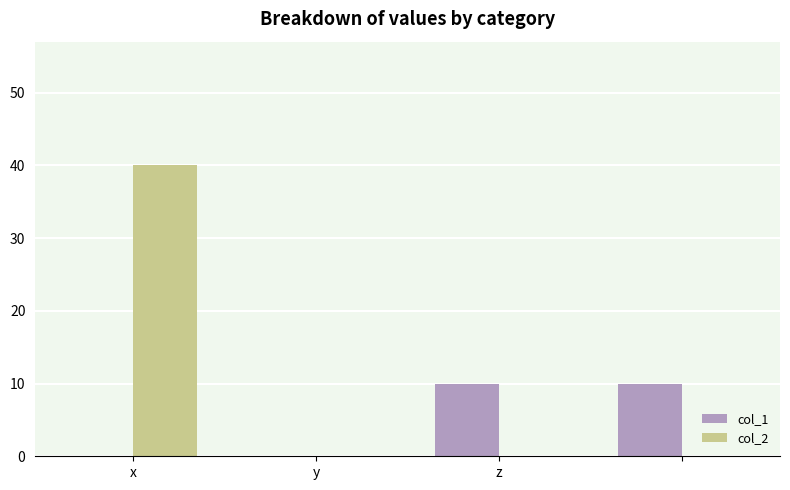

What is the maximum value for col_1?

10